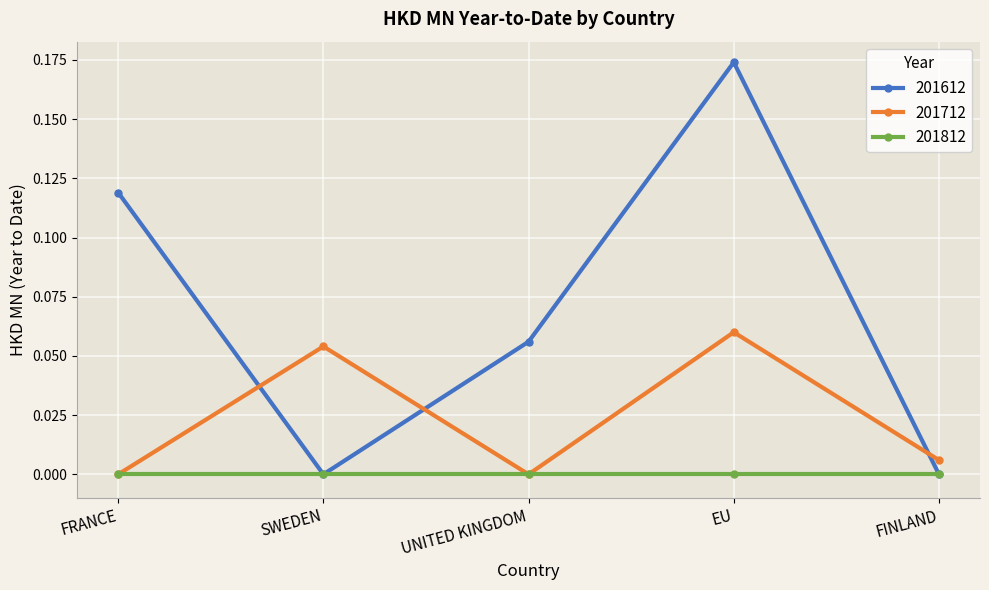

After their last crossing, which series has the higher values: 201712 or 201612?

201712